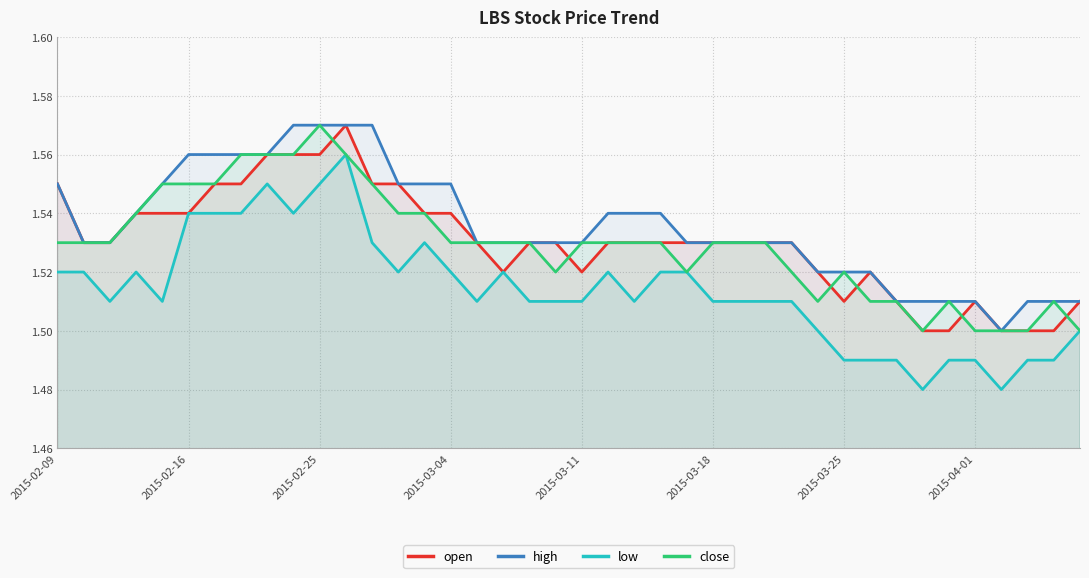

How many data points does each series have?

40